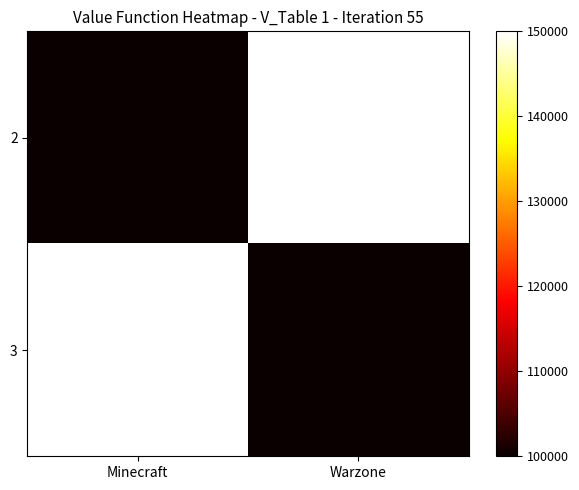

What is the total value across all series at Minecraft?

250000